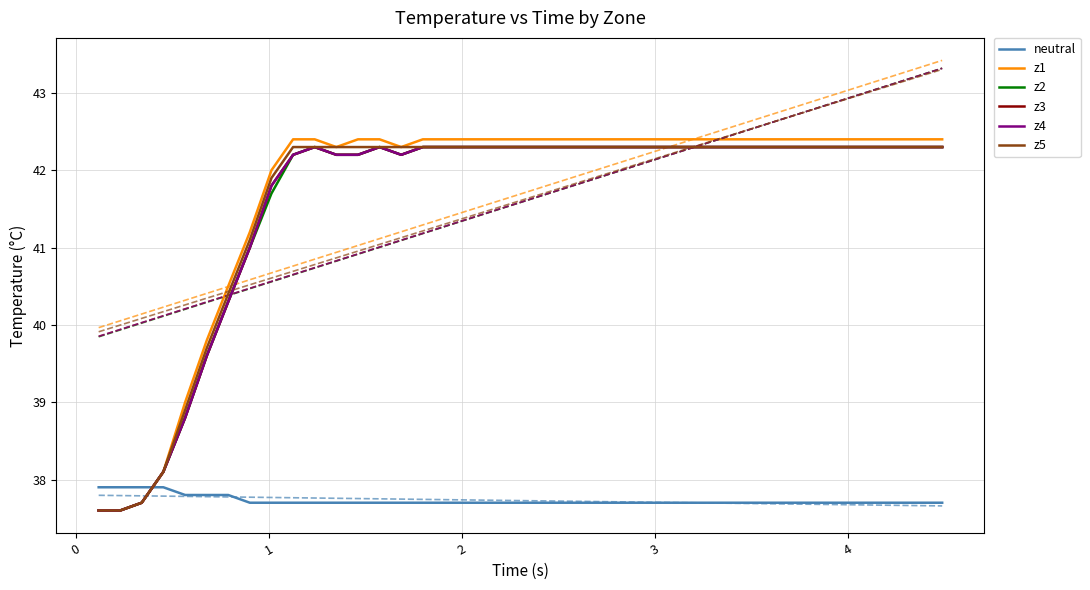

List the series in order of their peak value, lowest first.

neutral, z2, z3, z4, z5, z1